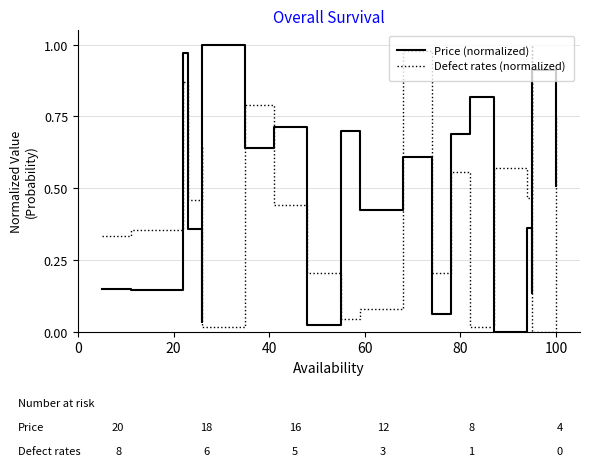

How many interior local peaks does the Price (normalized) series have?

8